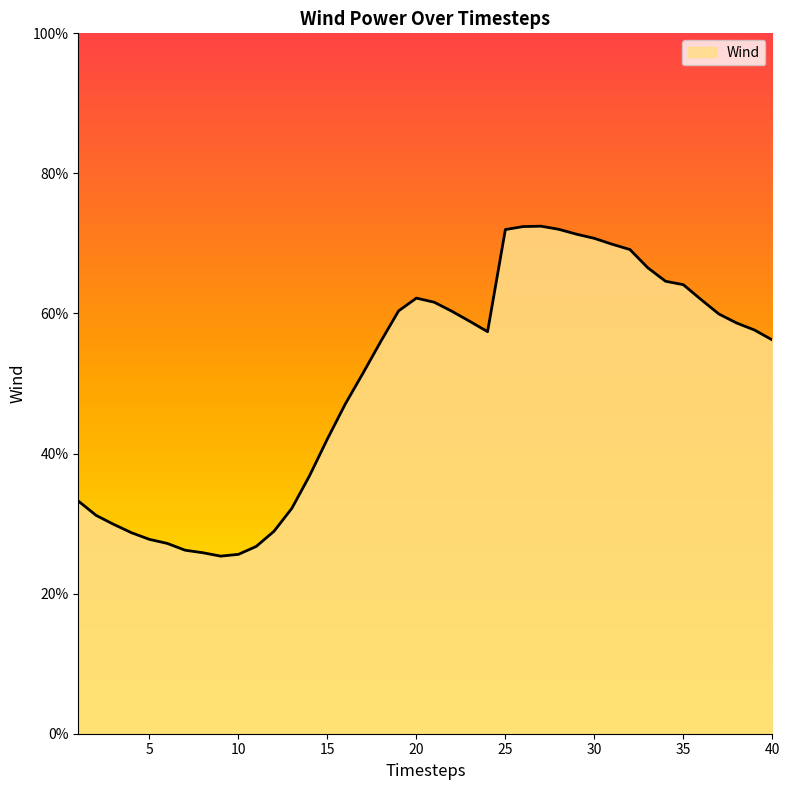

Is this an area chart (filled region under the line)?

Yes